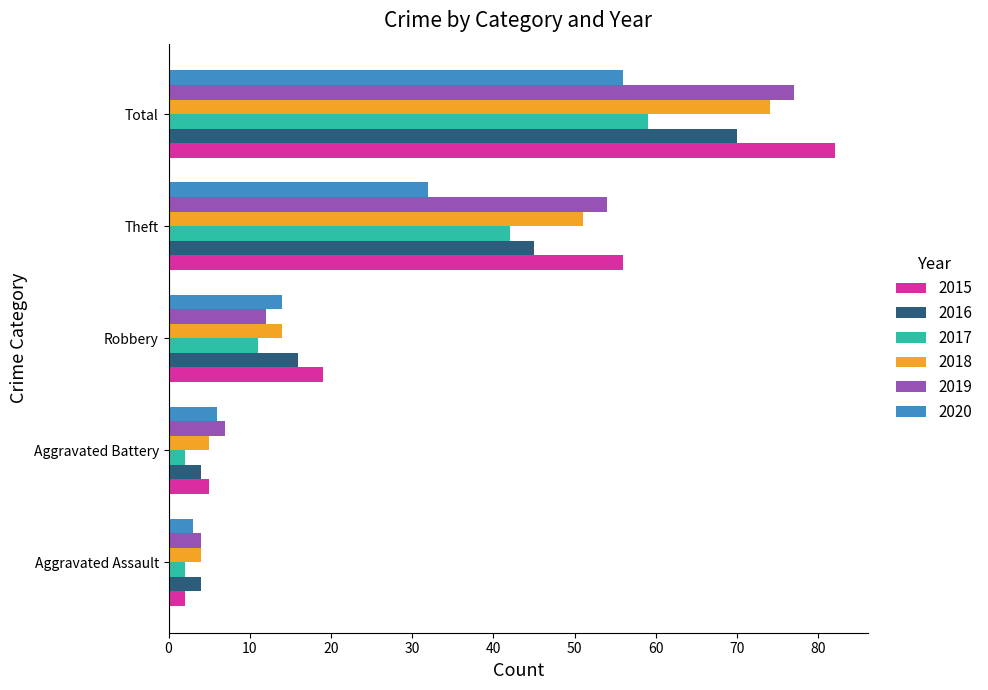

Which series has the widest spread of values?

2015